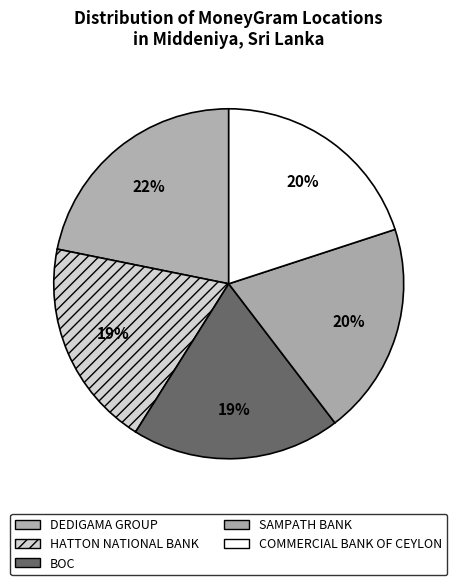

To the nearest percent, what portion does BOC represent?

19%